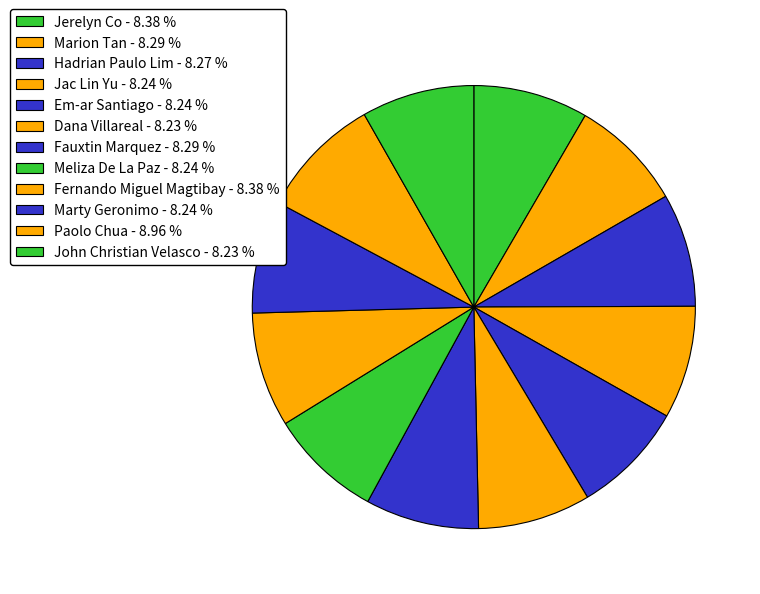

To the nearest percent, what is the average slice percentage?

8%